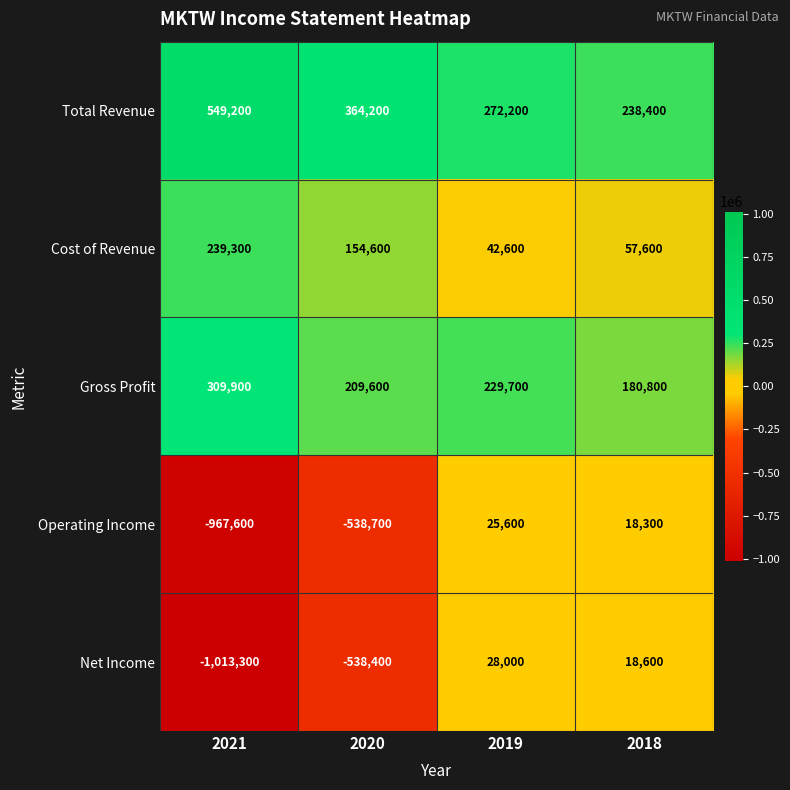

Rank the series at 2019 from lowest to highest value.

Operating Income, Net Income, Cost of Revenue, Gross Profit, Total Revenue